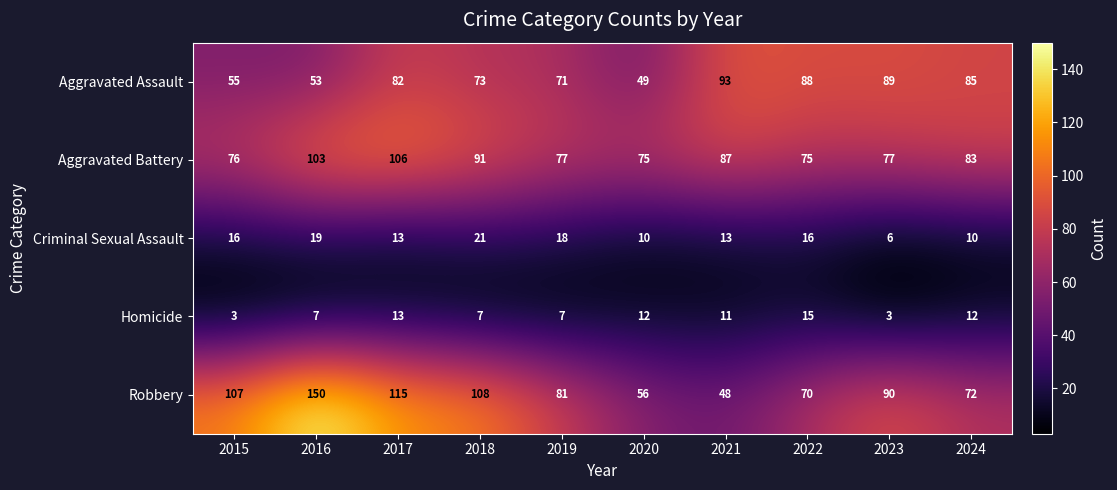

The Aggravated Battery series shows 87 at 2021. True or false?

True